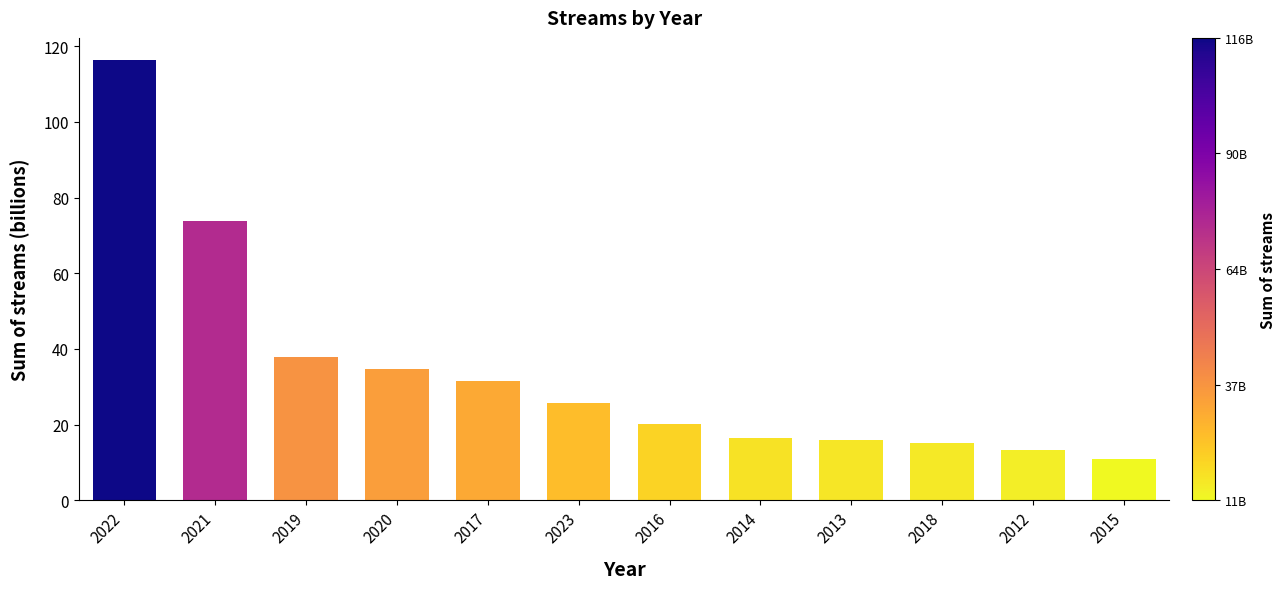

How many values are below 25?

6